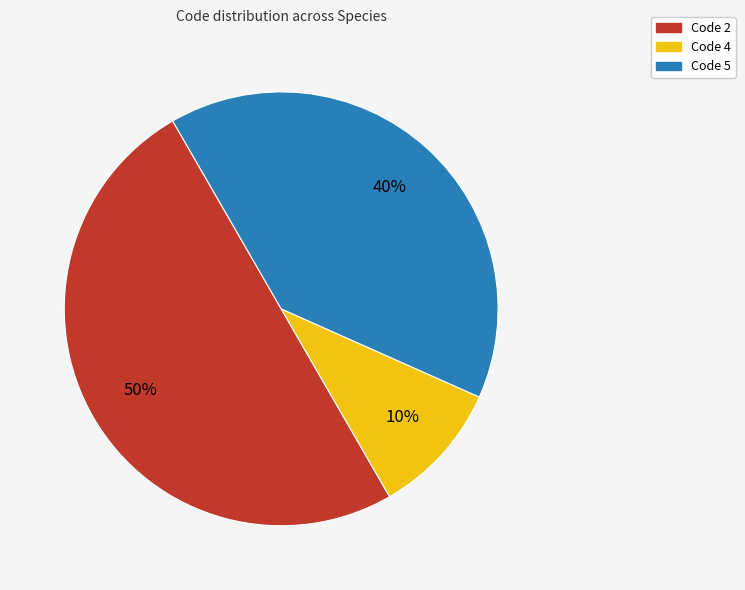

To the nearest percent, what is the difference between the largest and smallest slice percentages?

40%